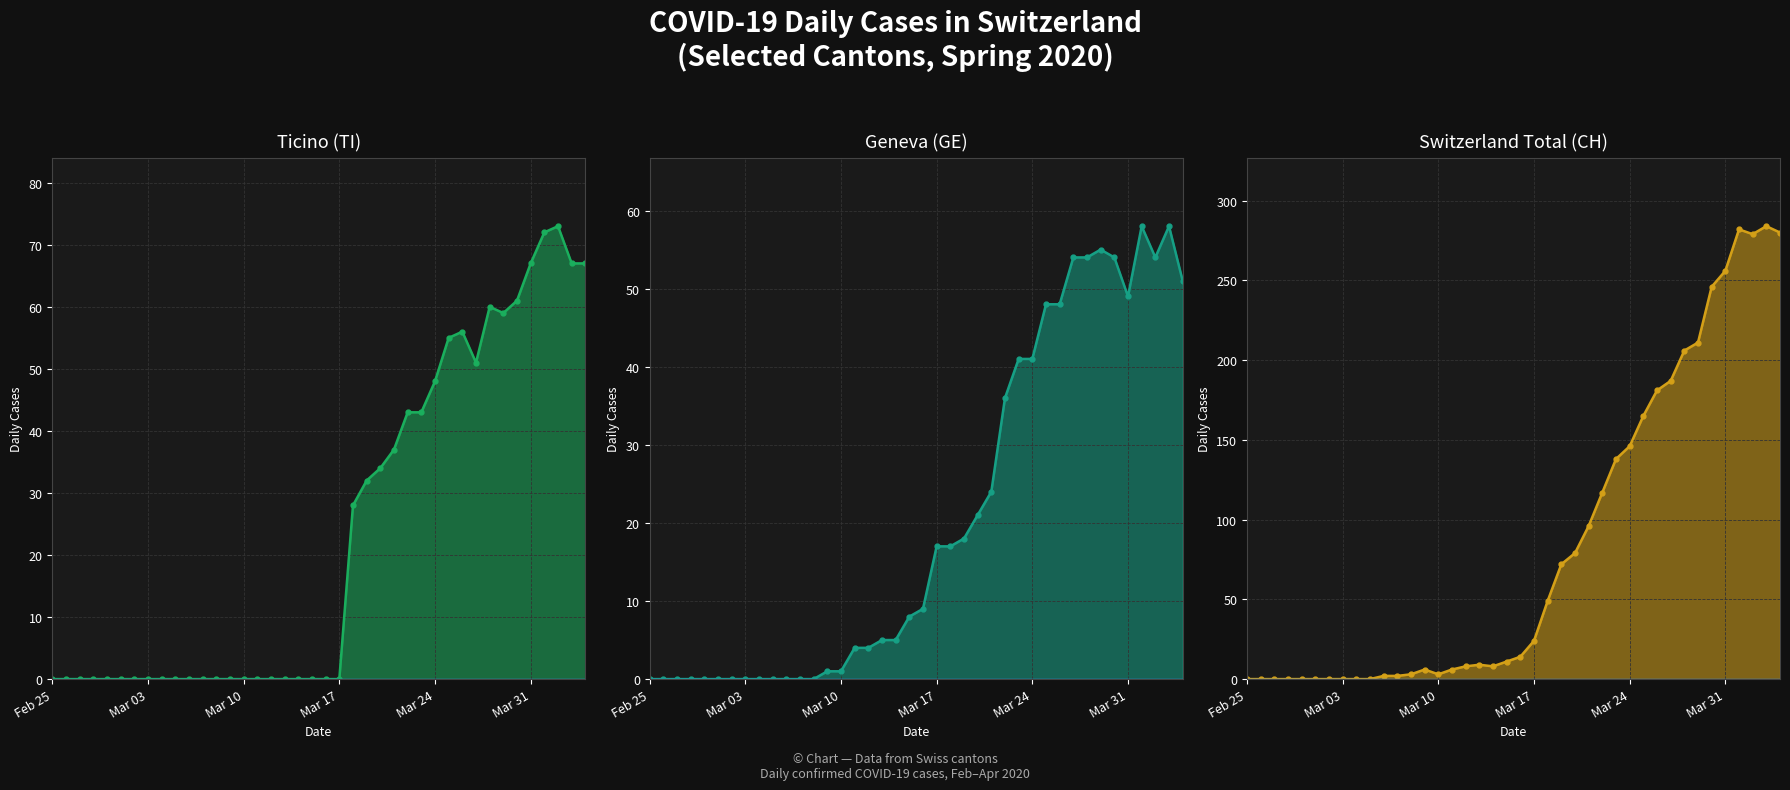

Reading left to right, what are all the values shown in this chart?

TI: 0	0	0	0	0	0	0	0	0	0	0	0	0	0	0	0	0	0	0	0	0	0	28	32	34	37	43	43	48	55	56	51	60	59	61	67	72	73	67	67
GE: 0	0	0	0	0	0	0	0	0	0	0	0	0	1	1	4	4	5	5	8	9	17	17	18	21	24	36	41	41	48	48	54	54	55	54	49	58	54	58	51
CH: 0	0	0	0	0	0	0	0	0	0	2	2	3	6	3	6	8	9	8	11	14	24	49	72	79	96	117	138	146	165	181	187	206	211	246	256	282	279	284	280